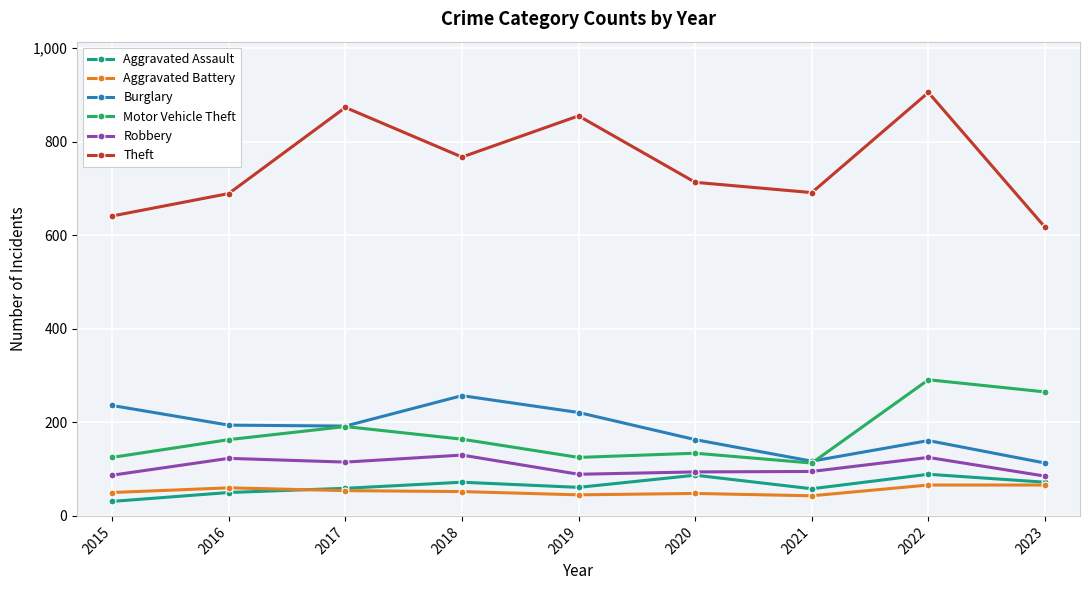

What is the total value across all series at 2022?

1637